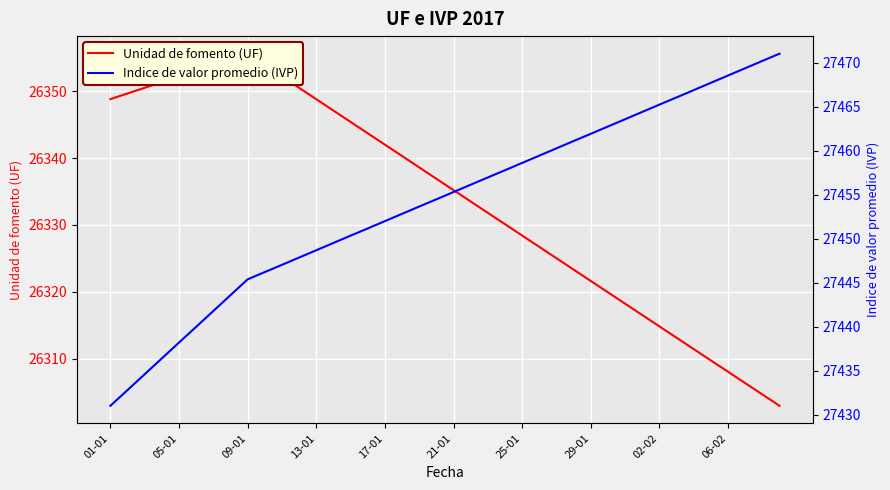

What is the total value across all series at 05-01?

53782.5